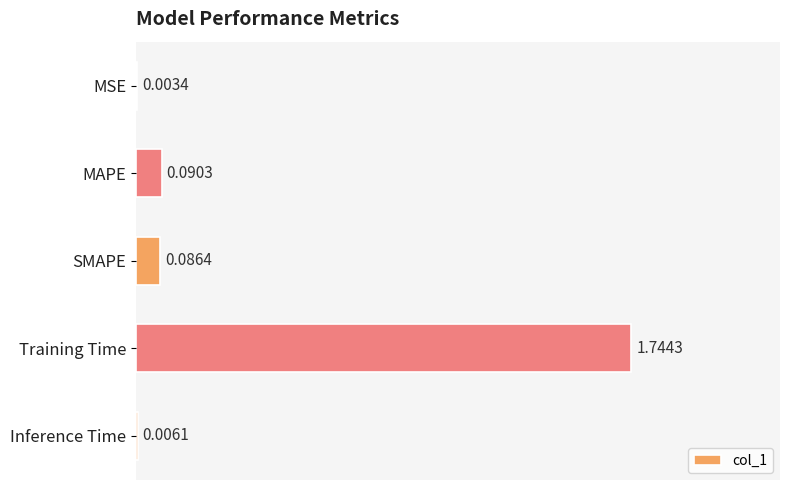

Which category has the highest value across all series?

Training Time